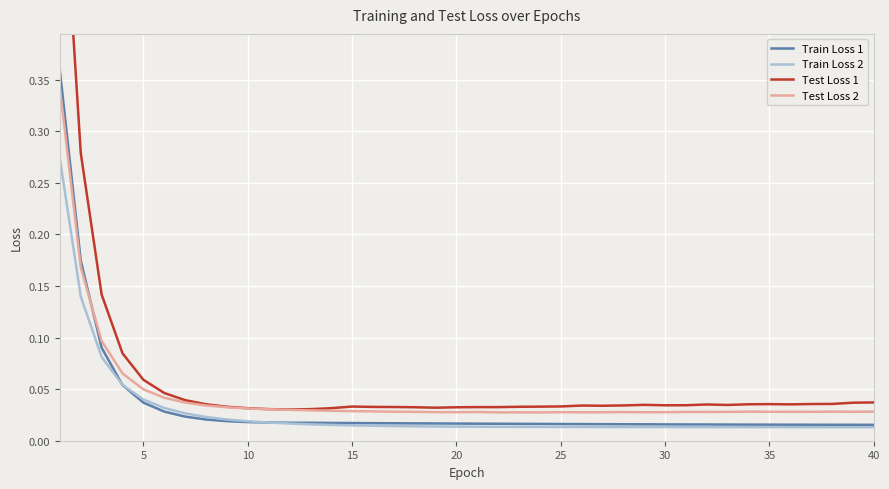

At how many categories does at least one series exceed 0?

40